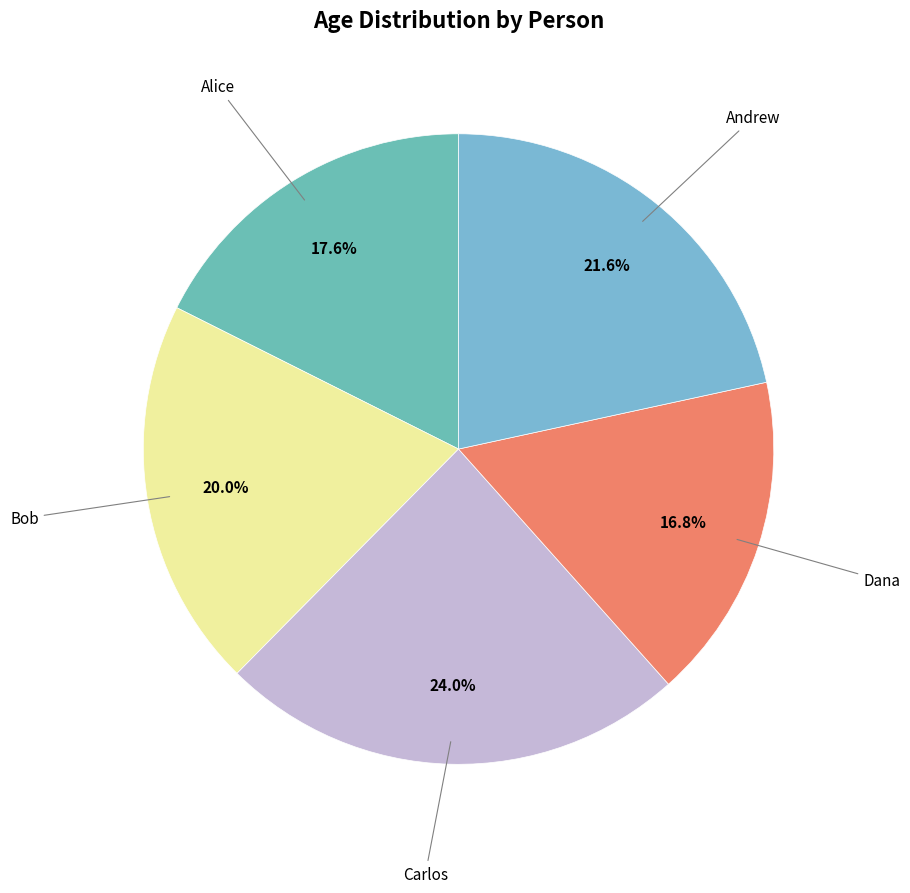

How many slices are in this pie chart?

5